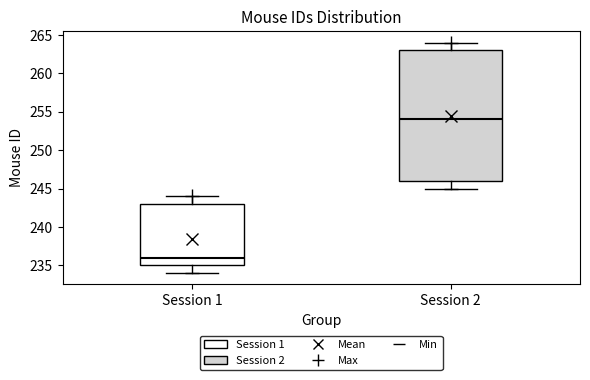

Reading left to right, transcribe this box plot: for each box, give where its median line is, the range the box spans, and where its two whiskers end, as read against the y-axis. The values are not printed on the chart, so give them approximately, as read against the axis.

Session 1: median 236, box 235 to 243, whiskers 234 to 244
Session 2: median 254, box 246 to 263, whiskers 245 to 264